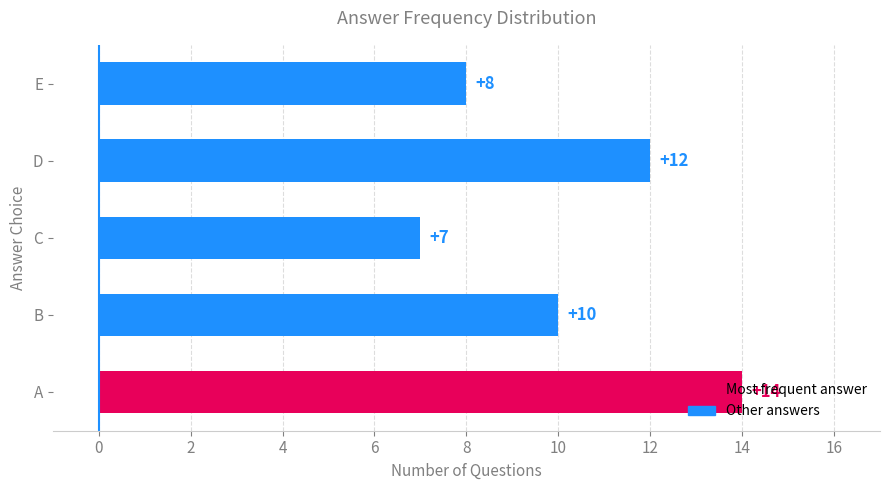

What is the difference between the values at C and E?

1